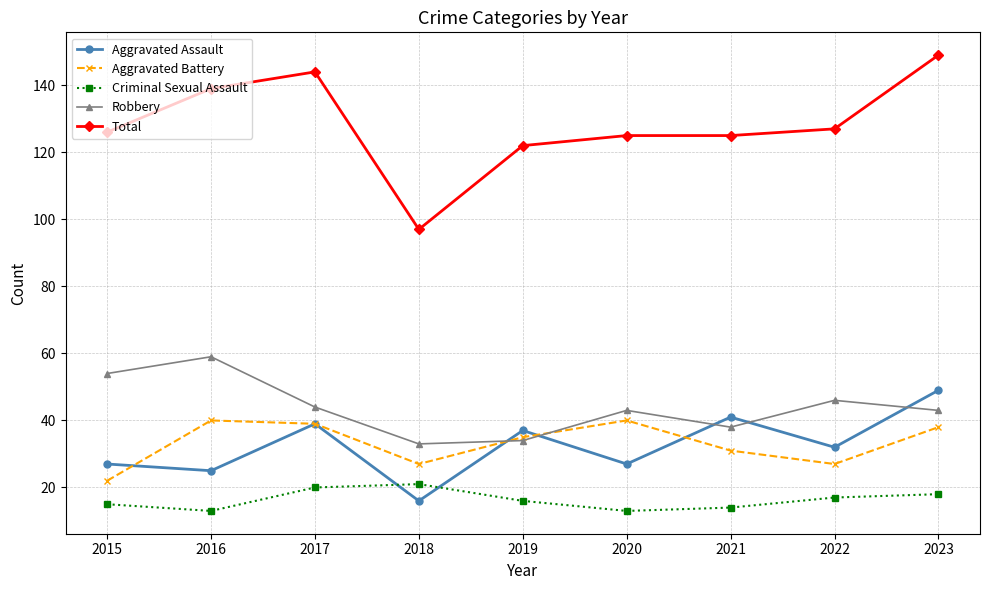

What is the value of the Aggravated Battery point at the 6th from the left?

40